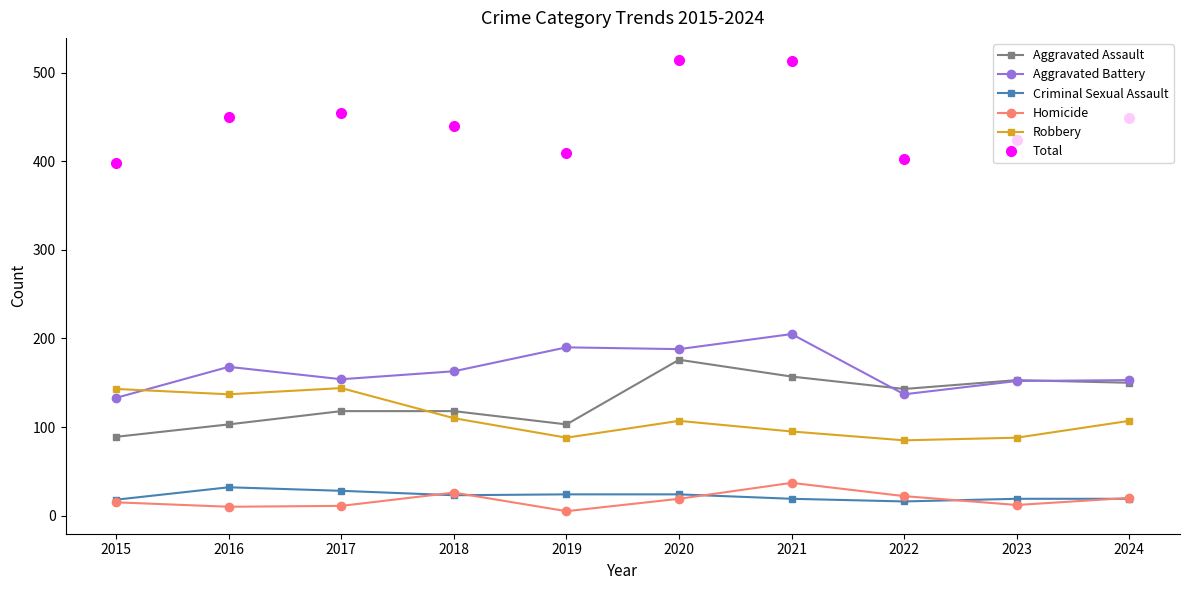

What is the maximum value shown in the chart?

514